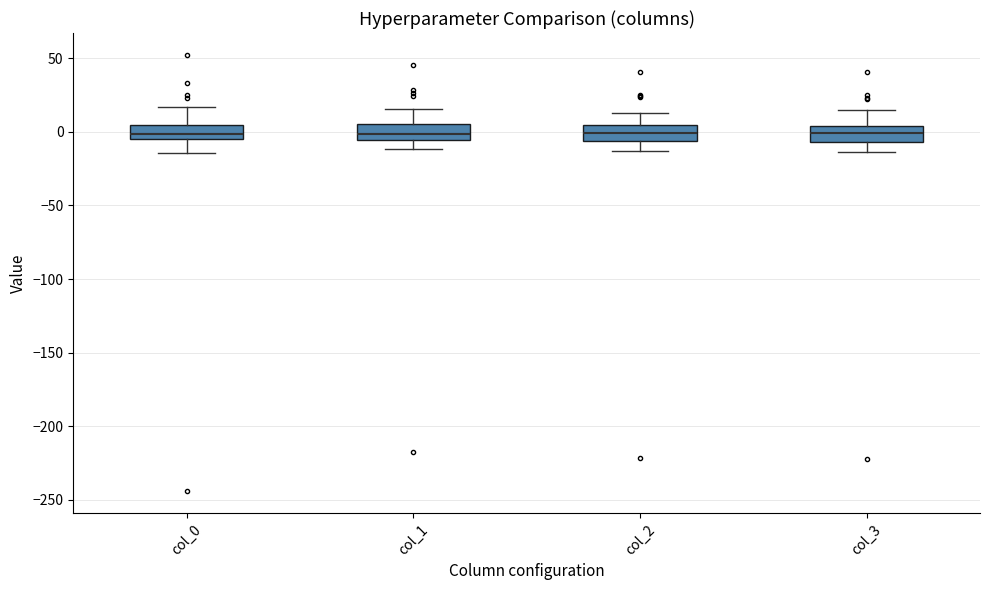

Reading left to right, transcribe this box plot: for each box, give where its median line is, the range the box spans, and where its two whiskers end, as read against the y-axis. The values are not printed on the chart, so give them approximately, as read against the axis.

col_0: median 0, box -5 to 5, whiskers -15 to 15
col_1: median 0, box -5 to 5, whiskers -10 to 15
col_2: median 0, box -5 to 5, whiskers -15 to 15
col_3: median 0, box -5 to 5, whiskers -15 to 15